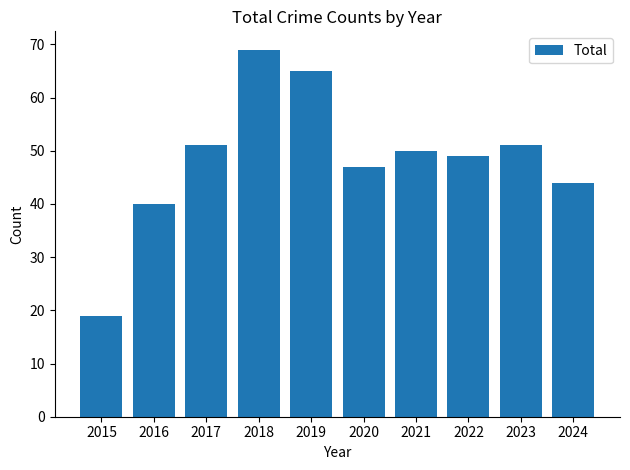

Count the number of data series in this chart.

1